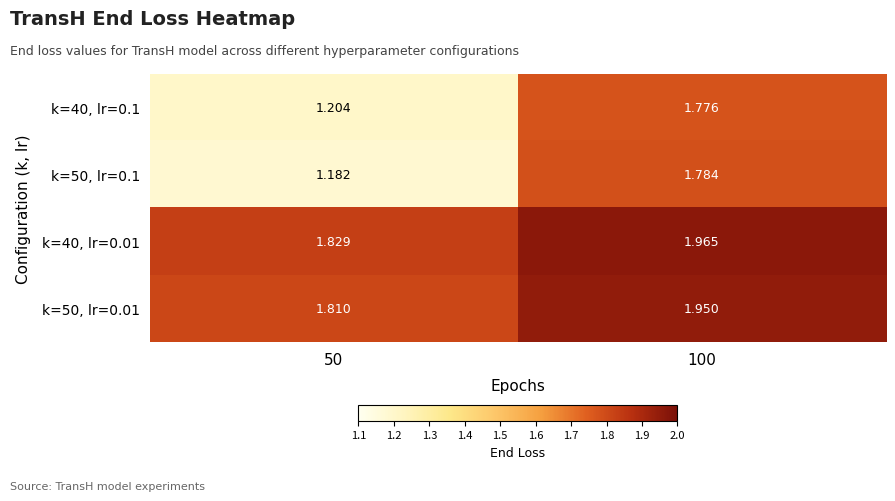

Is the value of k=40, lr=0.01 at 50 greater than the value of k=50, lr=0.1 at 100?

Yes